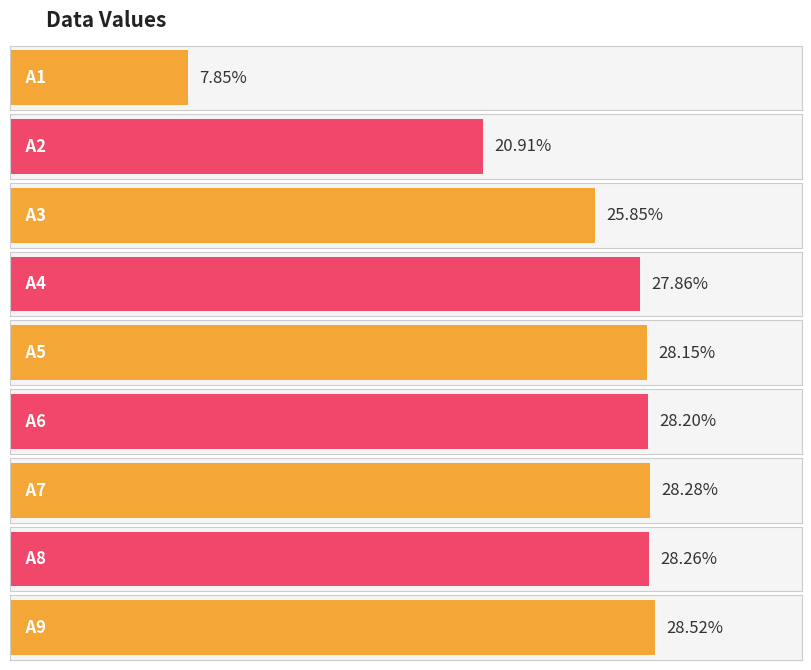

Does the chart contain stacked bars?

No